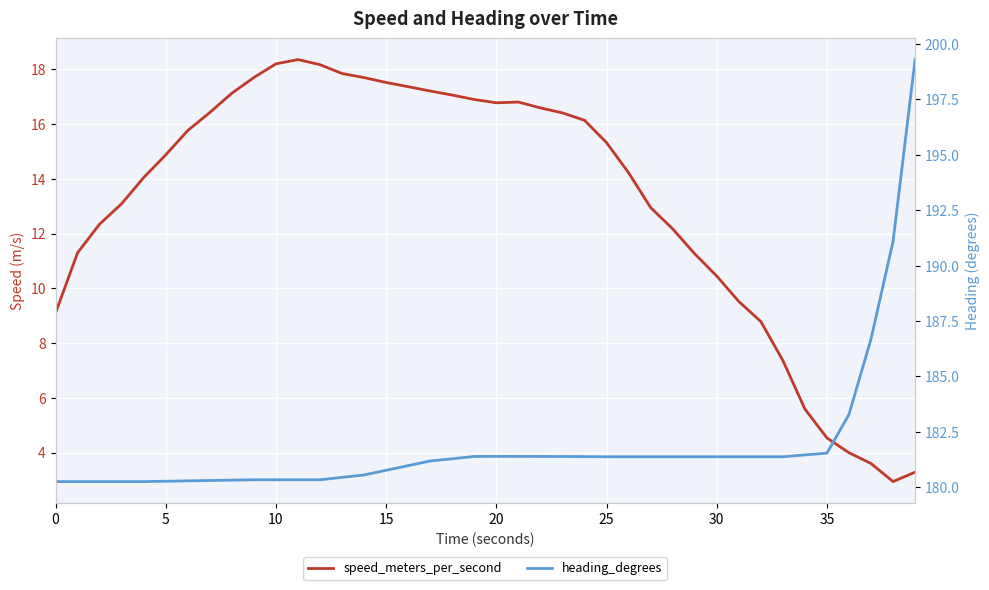

What is the average value of the heading_degrees series?

181.8